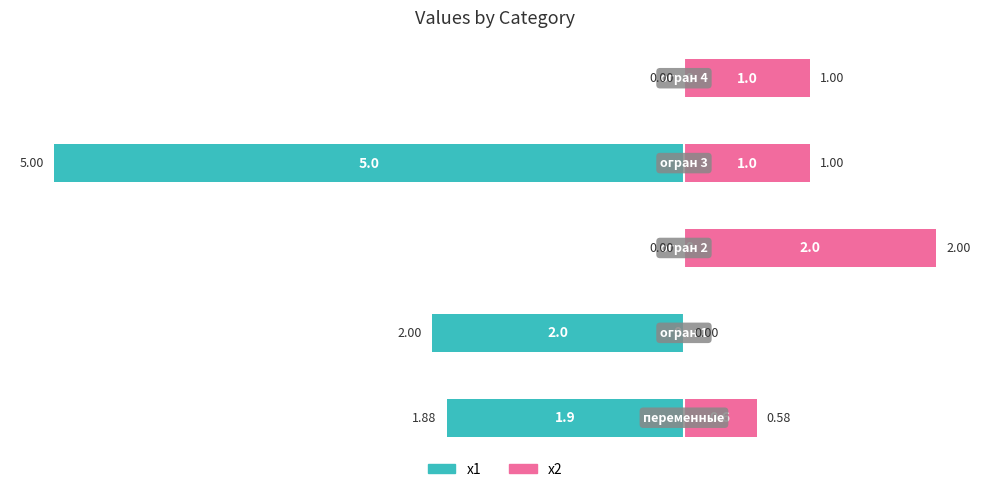

Between 2 and 3, which series saw the biggest shift?

x1